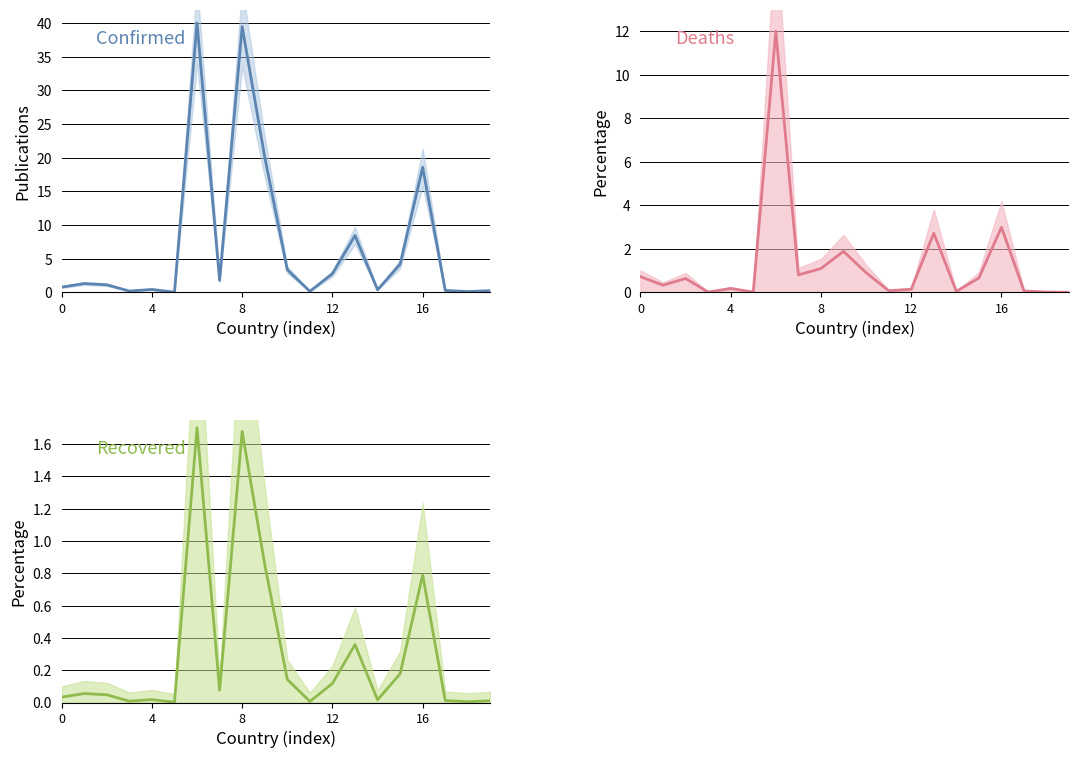

Where is Recovered nearest to the value 0?

5